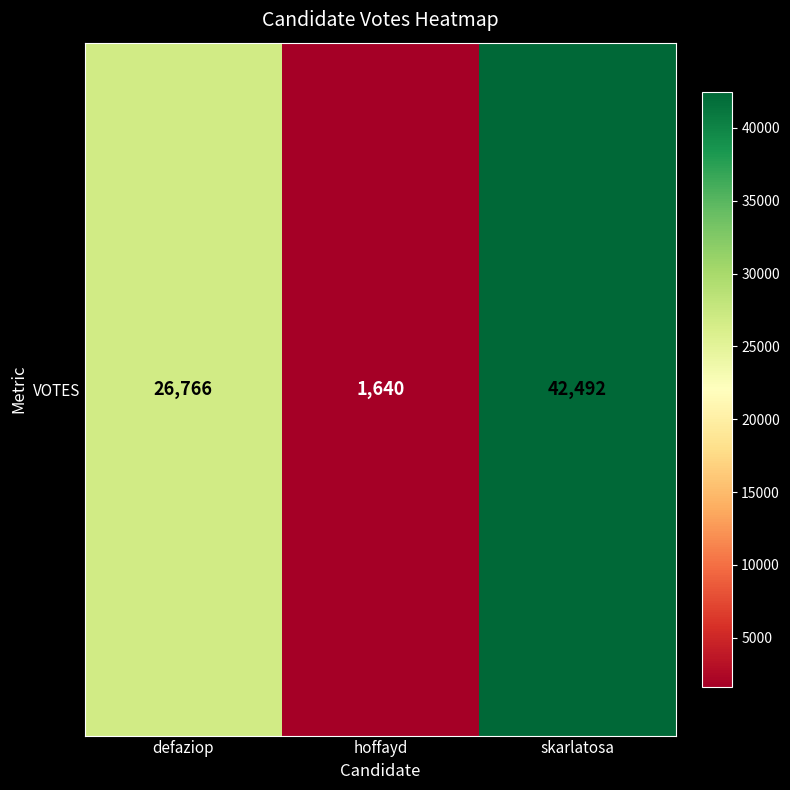

Count the number of values greater than 26766.

1